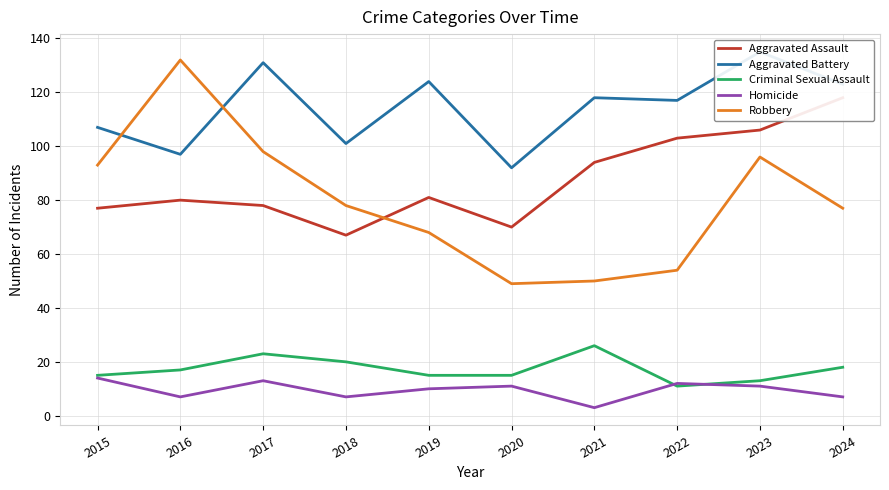

Which series changed the most between 2015 and 2020?

Robbery